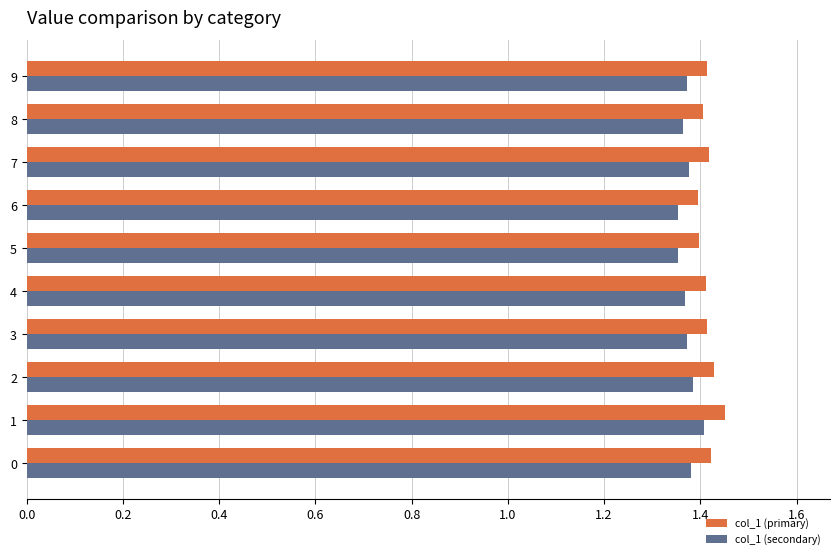

Count the col_1 (secondary) values in the range 1 to 2.

10